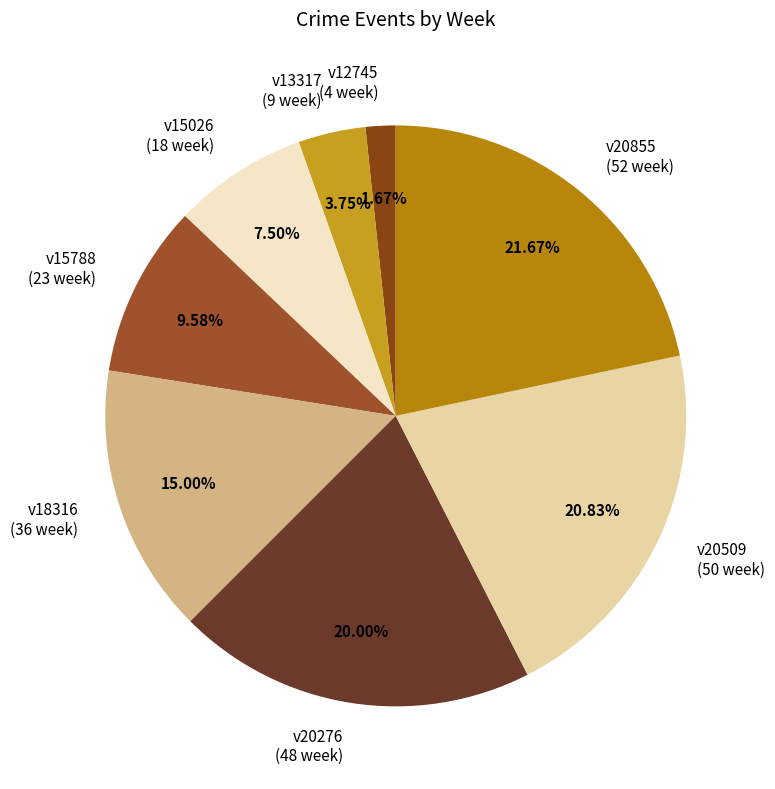

Is it true that v12745 is 13% of the pie?

False